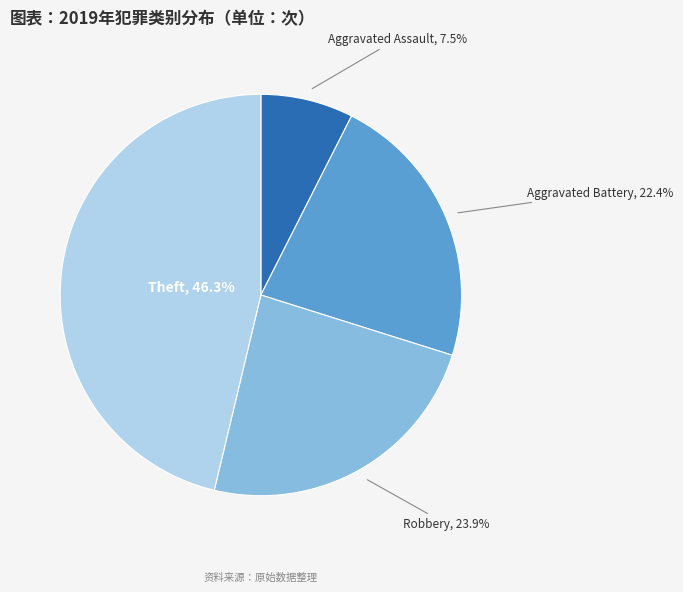

Does any single category account for the majority?

No